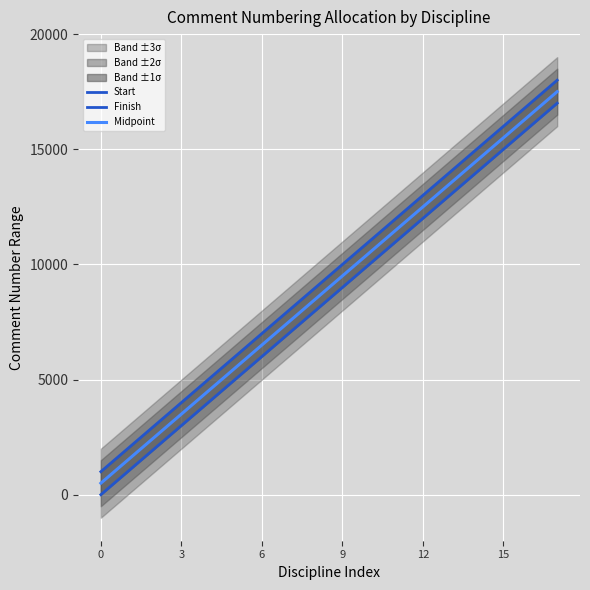

True or false: Finish has more than 2 interior local peaks.

False